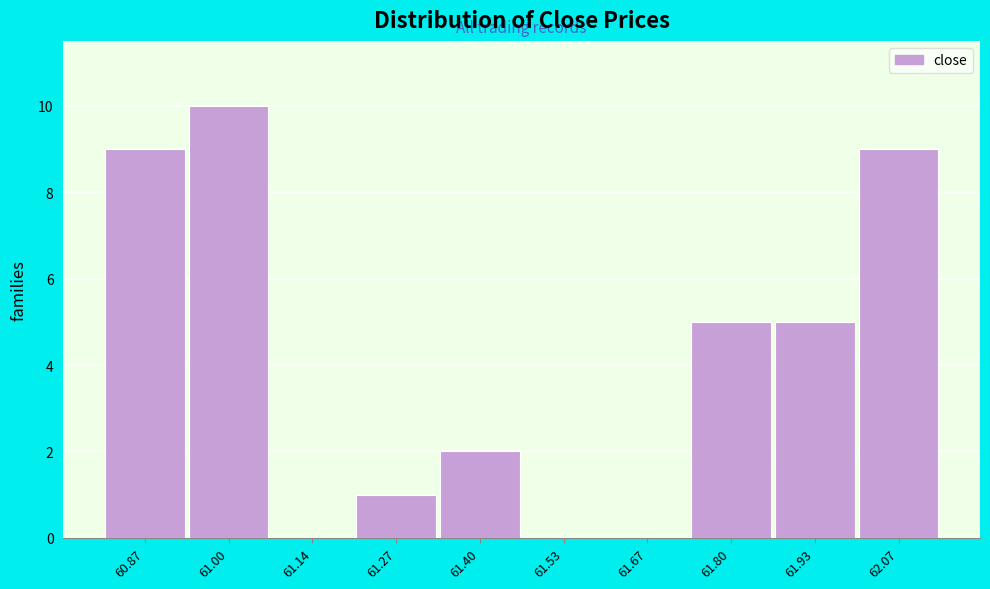

Reading left to right, transcribe all the data shown in this chart.

60.87=9	61.00=10	61.14=0	61.27=1	61.40=2	61.53=0	61.67=0	61.80=5	61.93=5	62.07=9